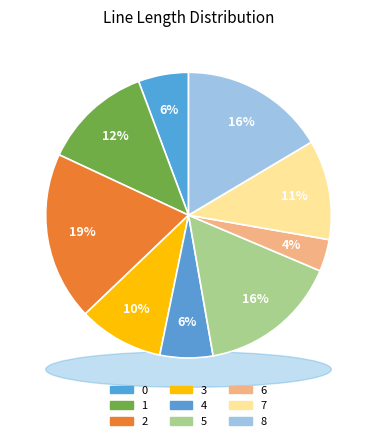

Which has a higher value, 4 or 8?

8